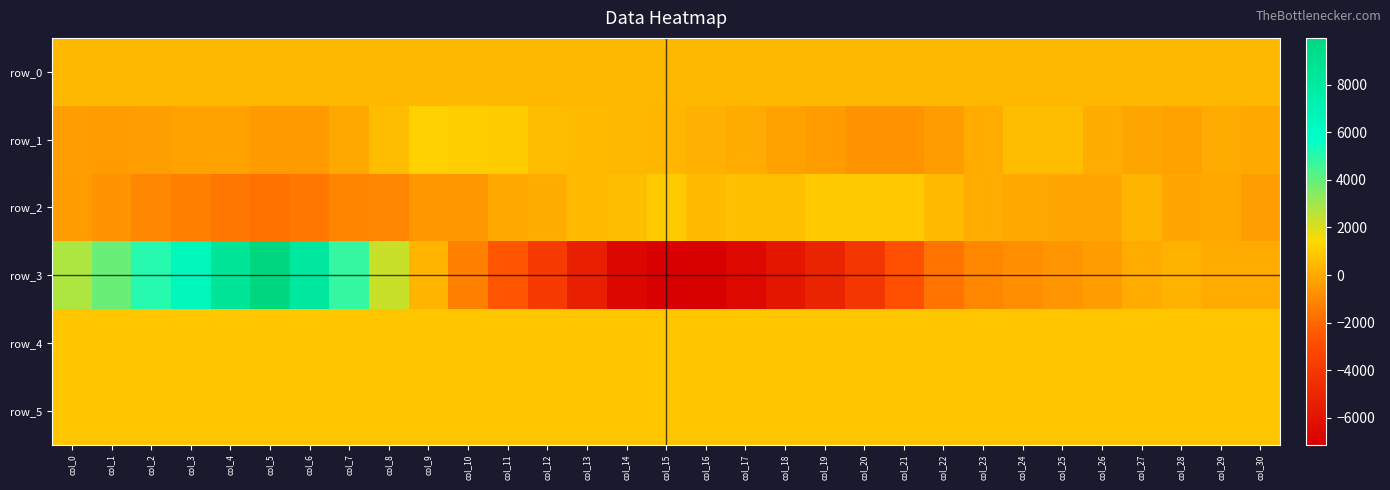

Which series has the widest spread of values?

row_3